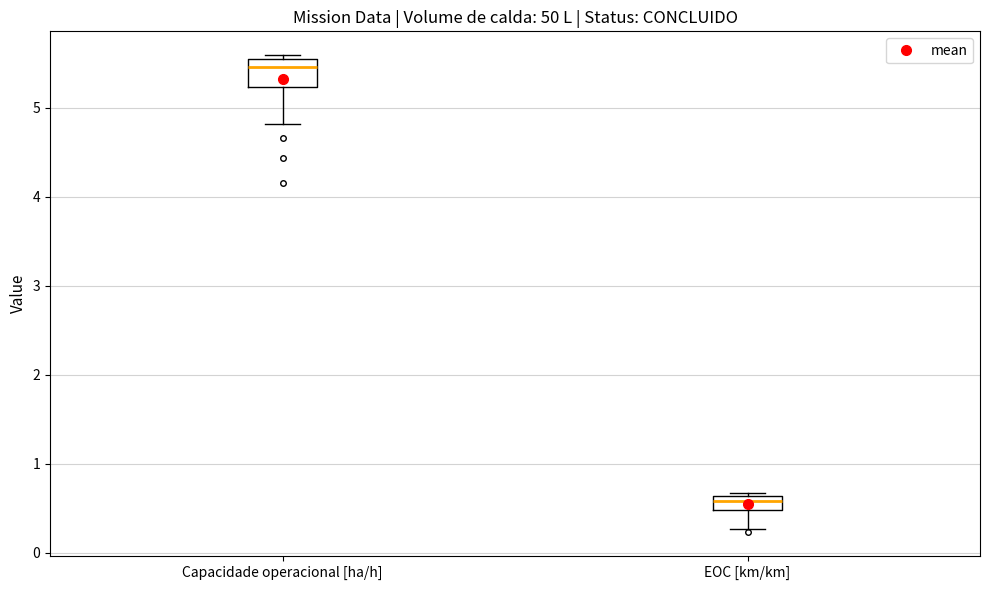

Reading left to right, transcribe this box plot: for each box, give where its median line is, the range the box spans, and where its two whiskers end, as read against the y-axis. The values are not printed on the chart, so give them approximately, as read against the axis.

Capacidade operacional [ha/h]: median 5.5, box 5.2 to 5.6, whiskers 4.8 to 5.6 (just above the box's upper edge)
EOC [km/km]: median 0.6 (inside the box), box 0.5 to 0.6, whiskers 0.3 to 0.7